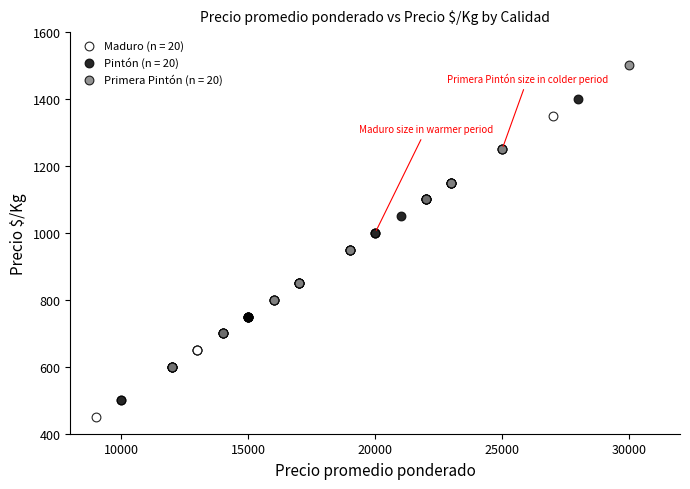

What are all the series names shown in the legend?

Maduro (n = 20), Pintón (n = 20), Primera Pintón (n = 20)